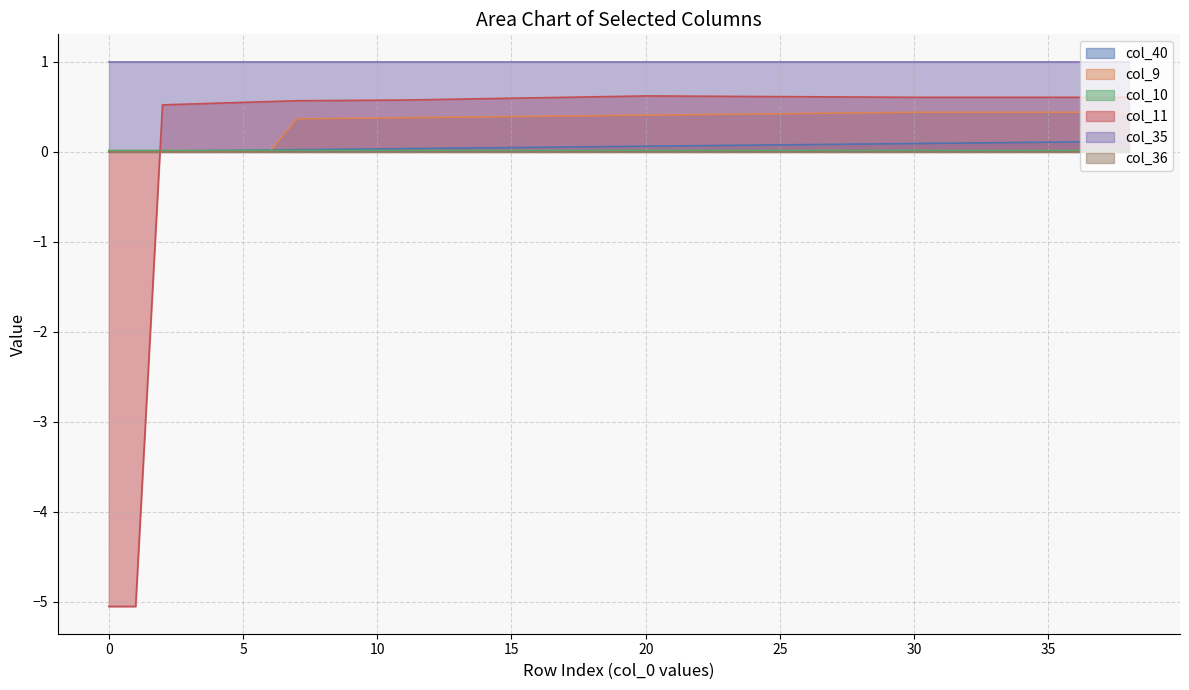

Which series has the largest range (max minus min)?

col_11